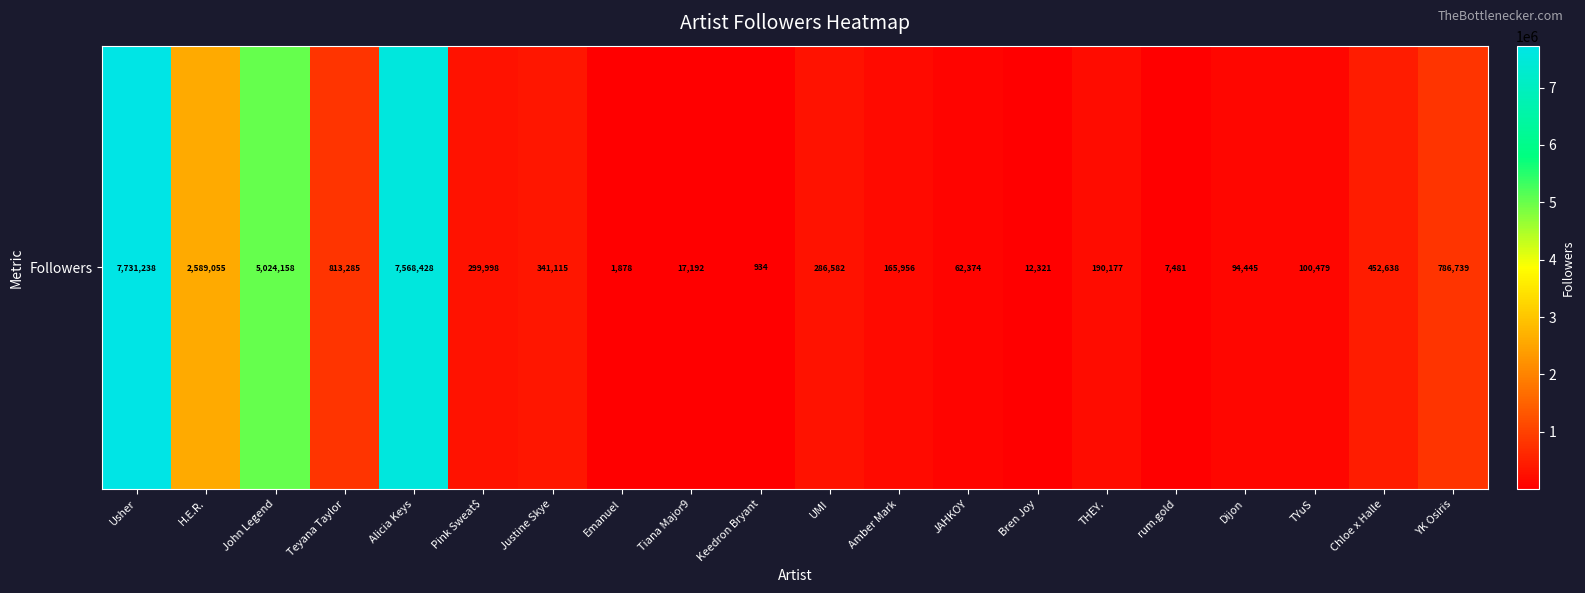

Where is the data nearest to the value 3866086?

John Legend